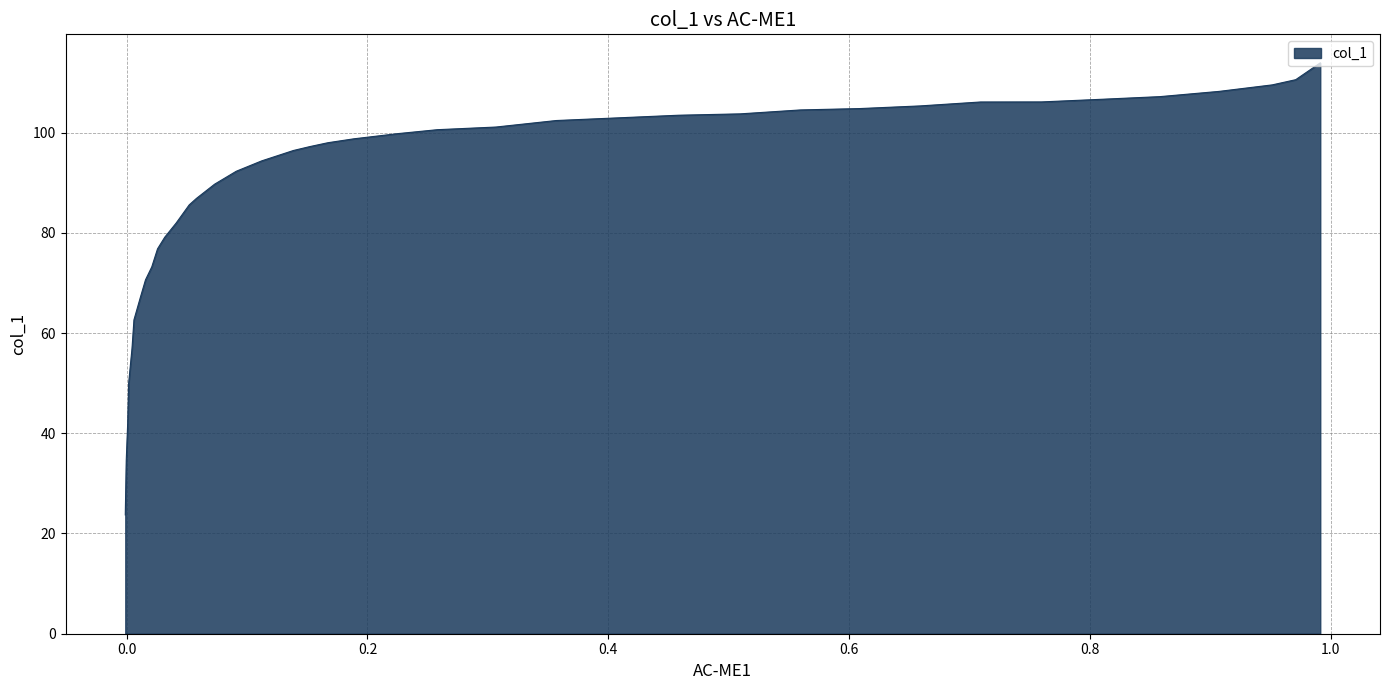

What is the value of the 34th point from the left?

62.6